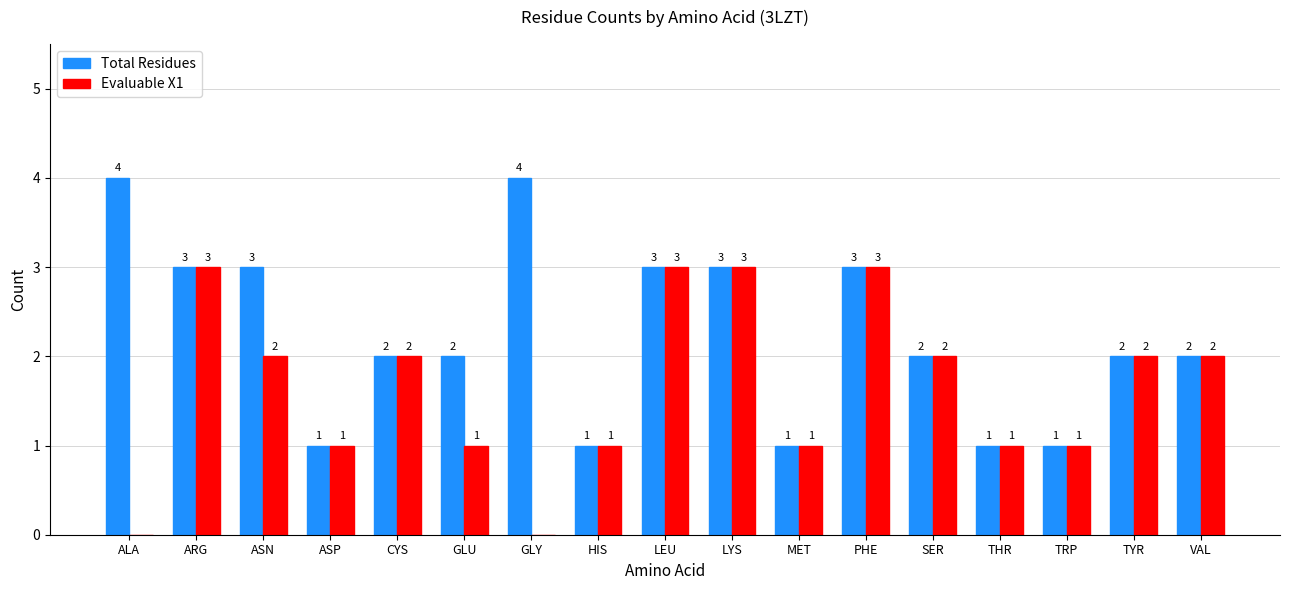

What is the highest value of the Total Residues series?

4